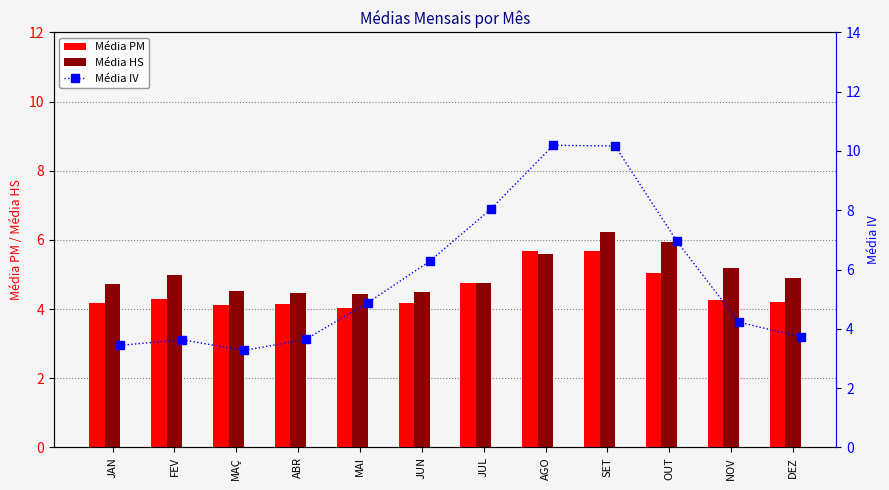

What is the minimum value shown in the chart?

3.3